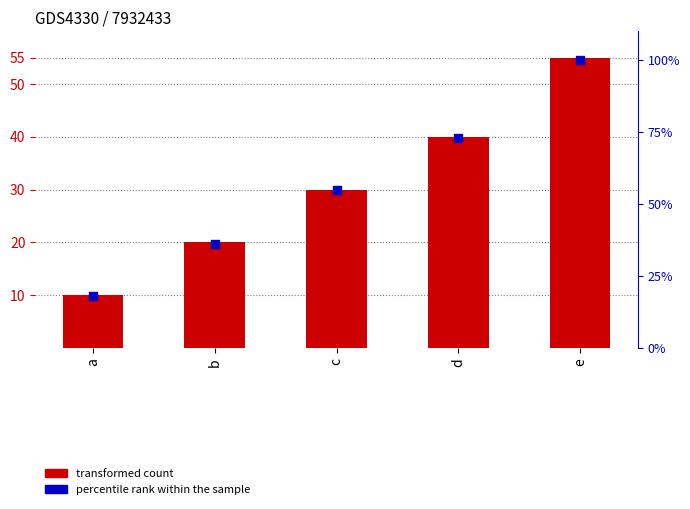

Which series reaches the maximum Y coordinate?

percentile rank within the sample